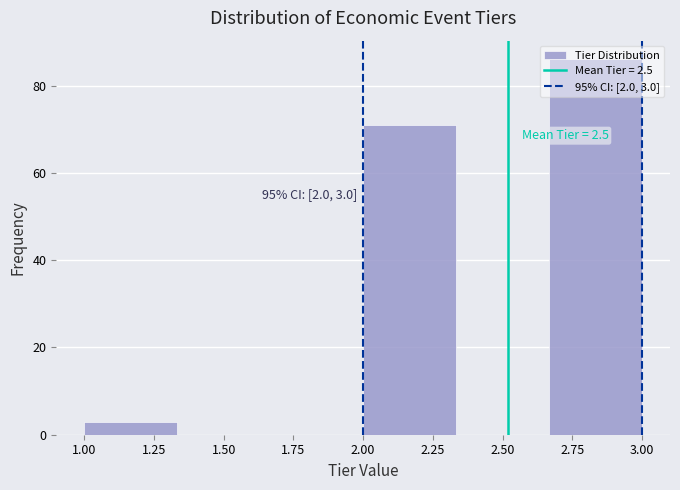

Which range on the x-axis has the tallest bar?

2.65 to 3.00